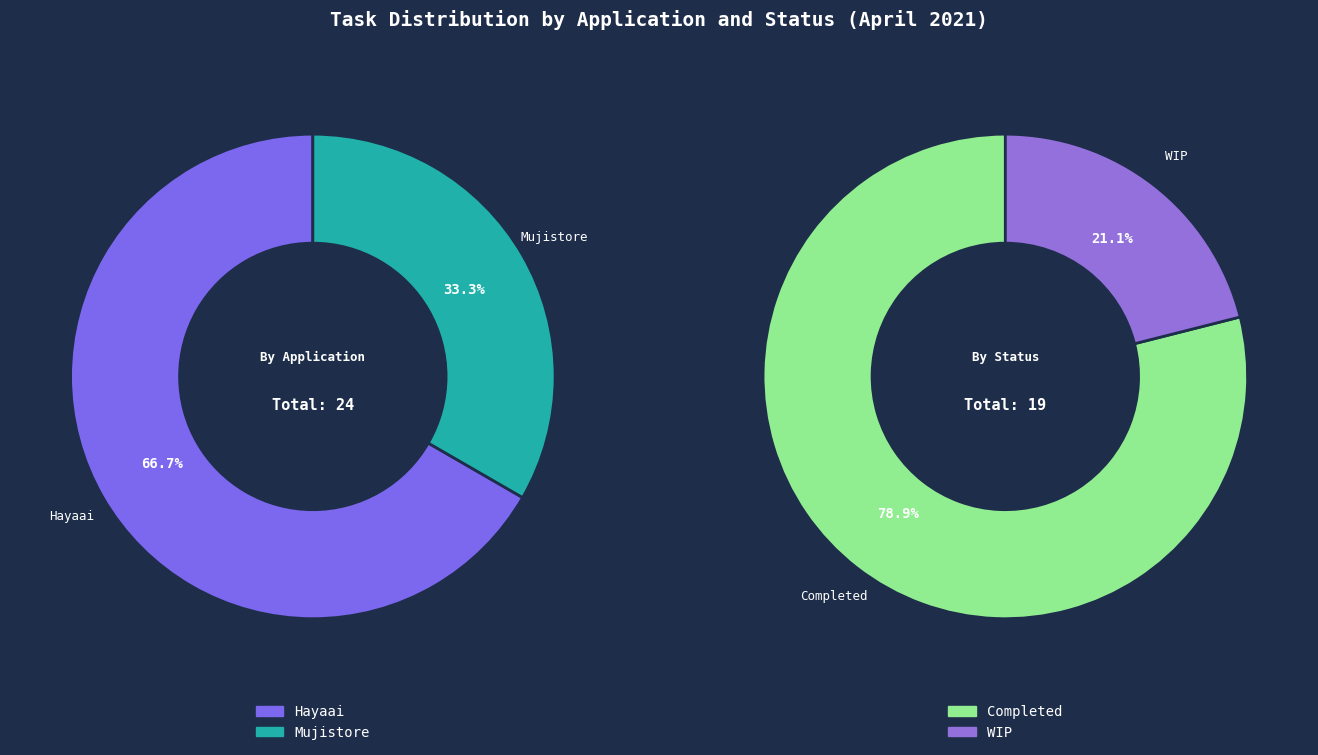

To the nearest percent, what percentage of the pie is Mujistore?

33%